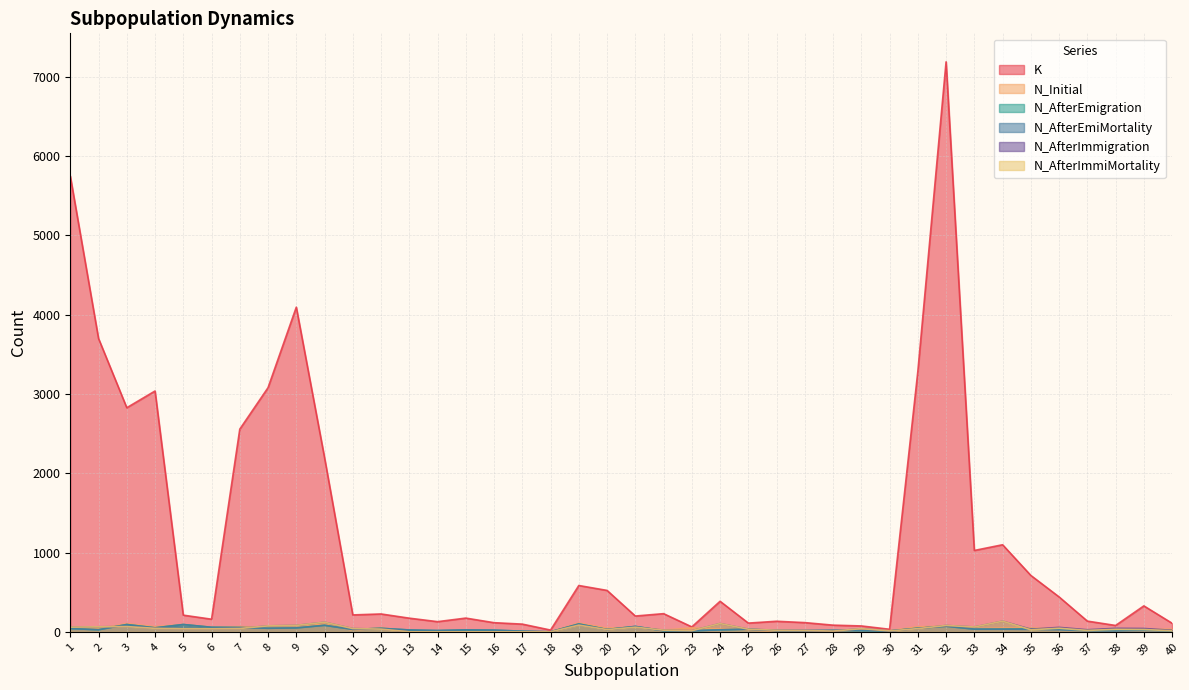

What is the spread (max minus min) of values at 29?

60